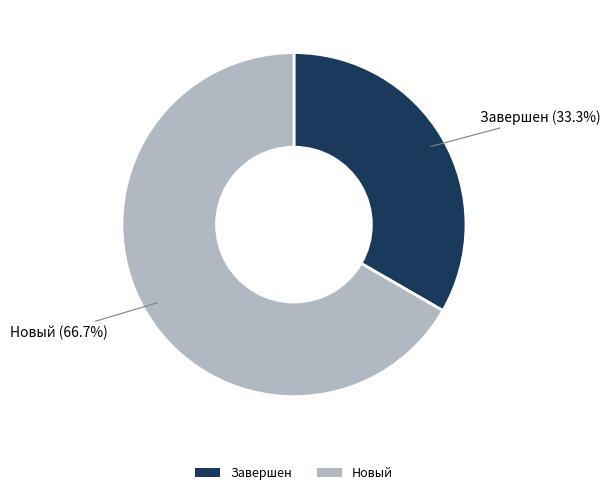

How many slices are in this pie chart?

2